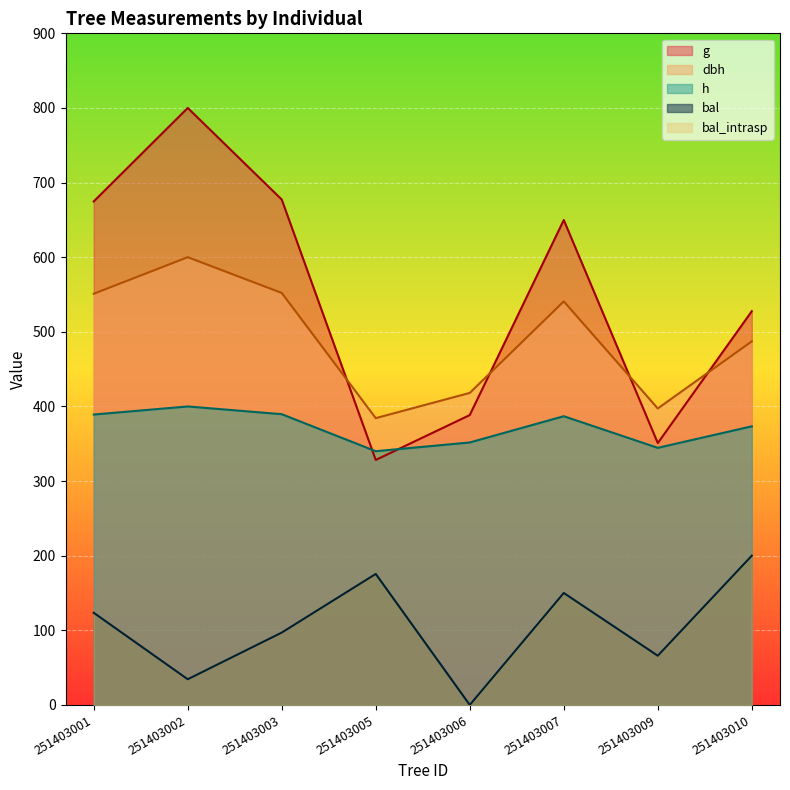

At which category is the sum across all series the highest?

251403002